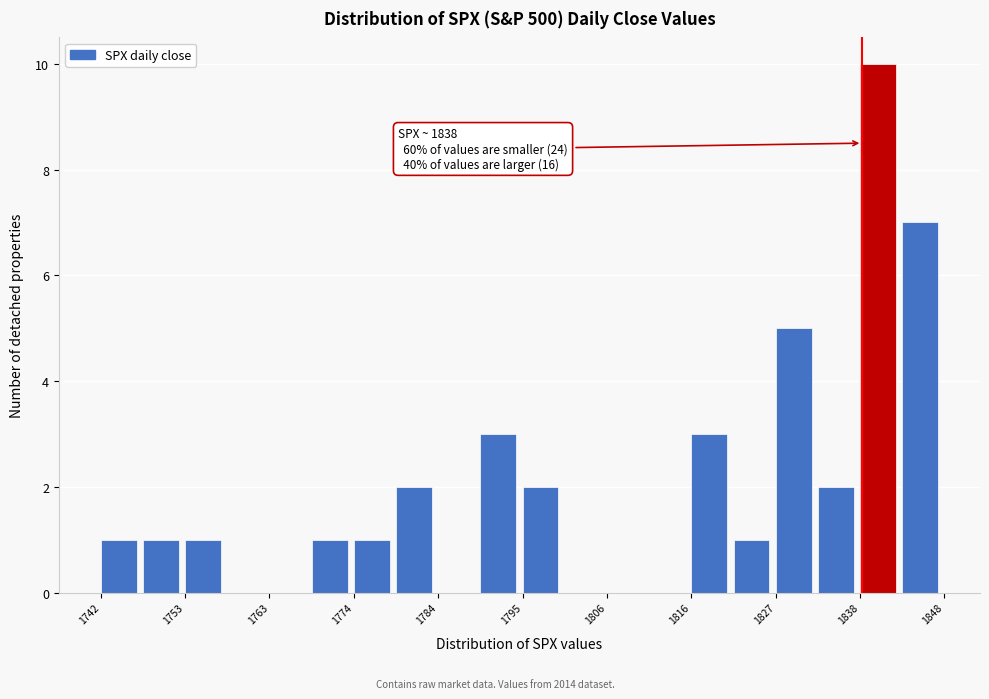

Read against the x-axis, roughly where is the centre of the tallest bar?

1840